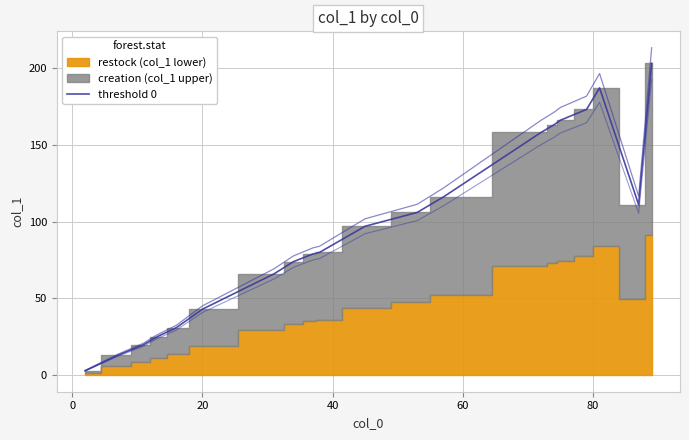

Does the chart have visible grid lines?

Yes